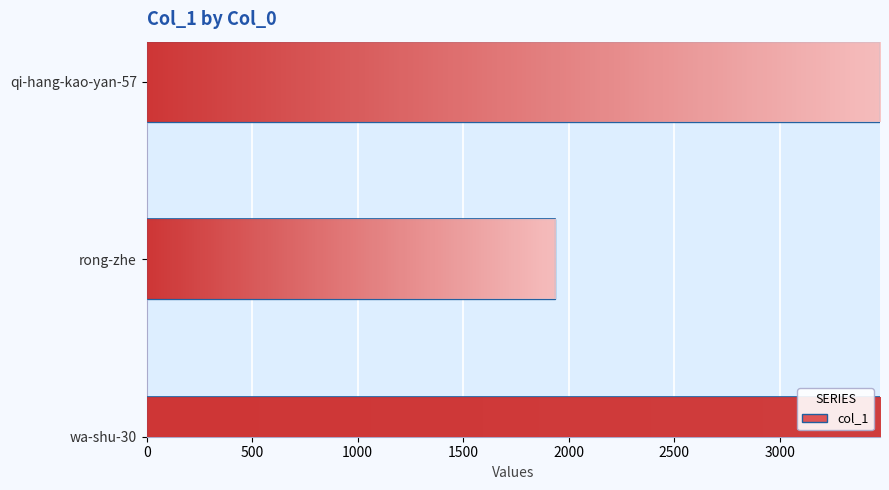

How many values are below 3476?

1